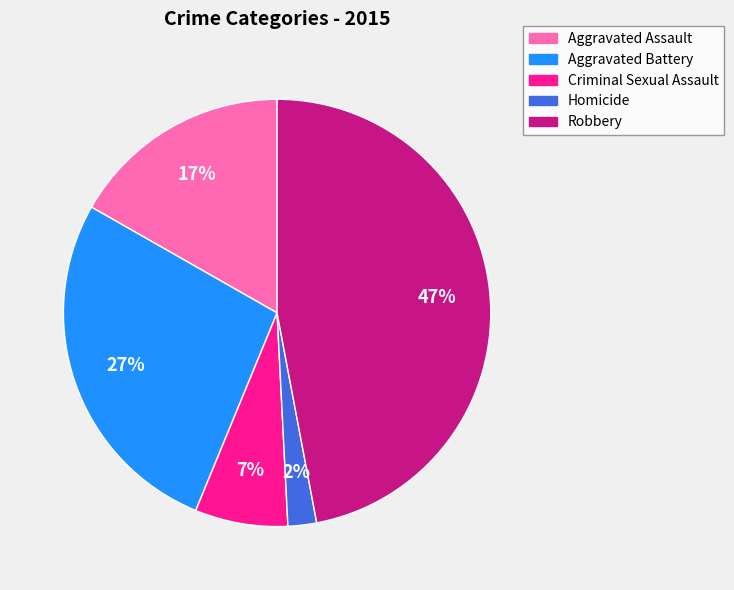

To the nearest percent, what is the difference between the largest and smallest slice percentages?

45%